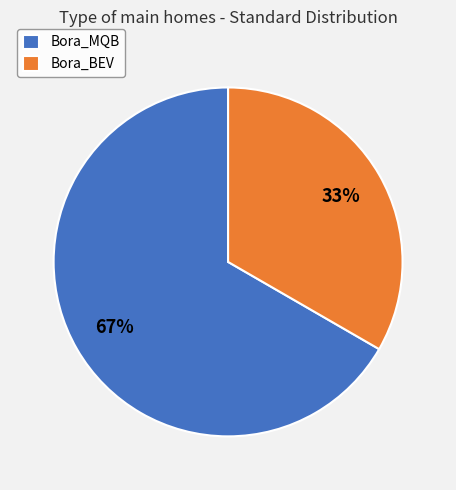

Do Bora_MQB and Bora_BEV together represent more than half of the pie?

Yes